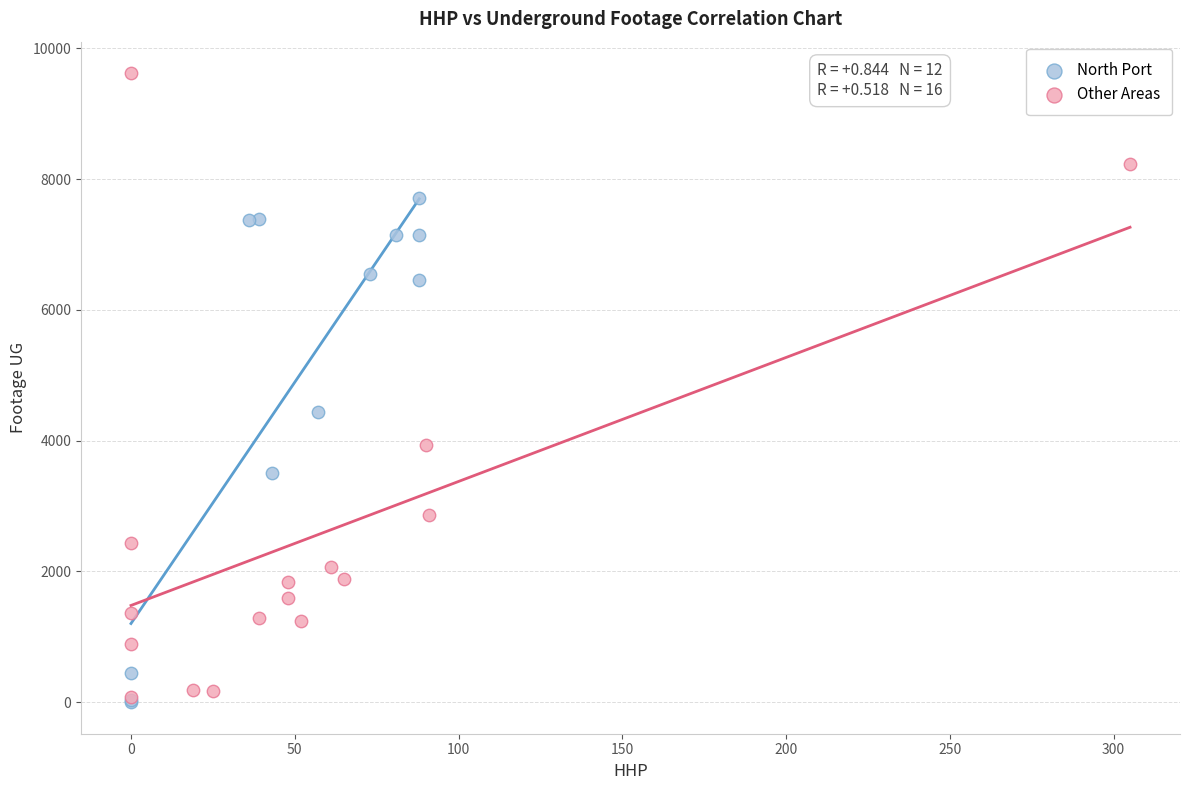

Which series has the largest Y range (max minus min)?

Other Areas